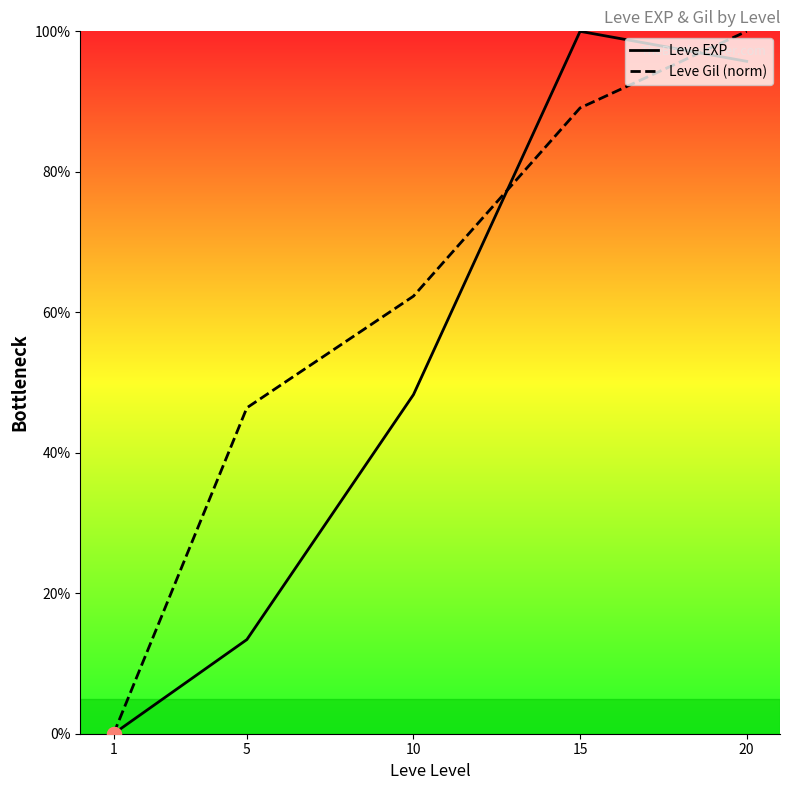

Reading right to left, transcribe all the data shown in this chart.

Leve EXP: 20=95.7	15=100.0	10=48.3	5=13.4	1=0.0
Leve Gil (norm): 20=100.0	15=89.1	10=62.3	5=46.4	1=0.0